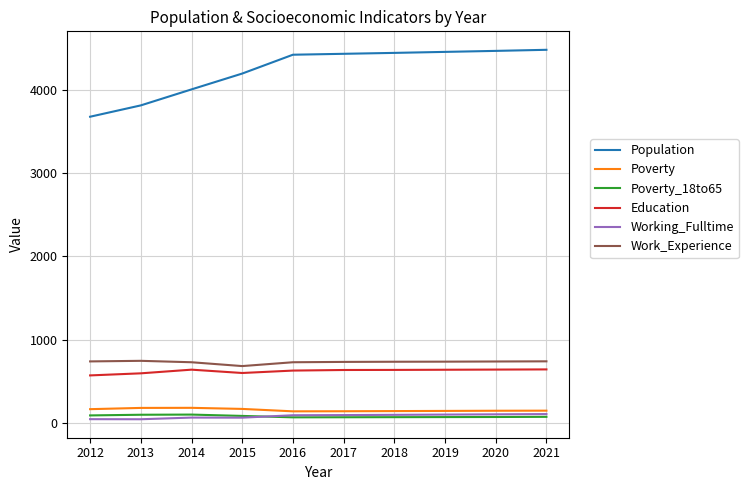

True or false: Poverty and Work_Experience cross at least once.

False